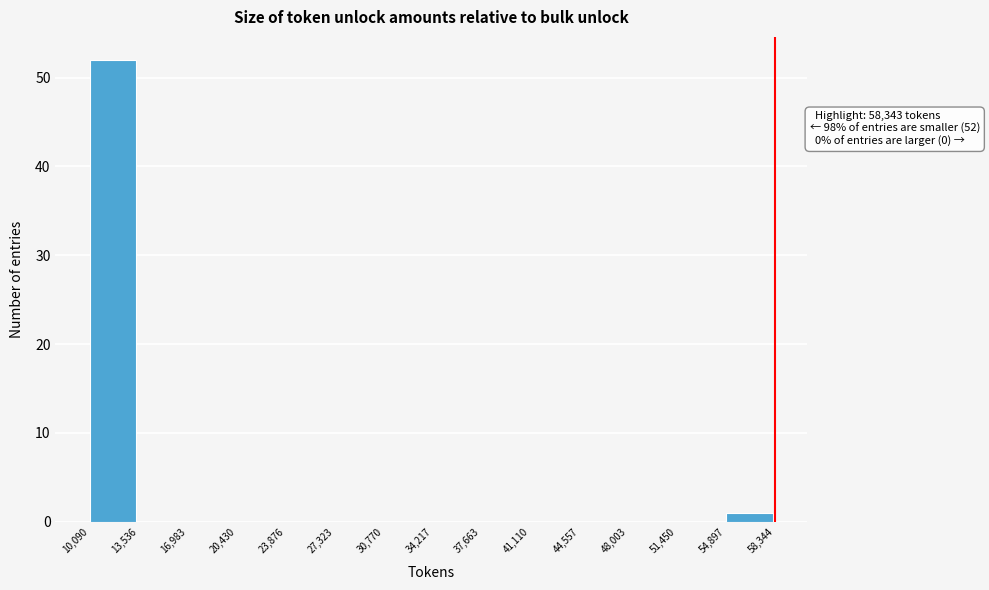

Which range on the x-axis has the tallest bar?

10,090 to 13,536